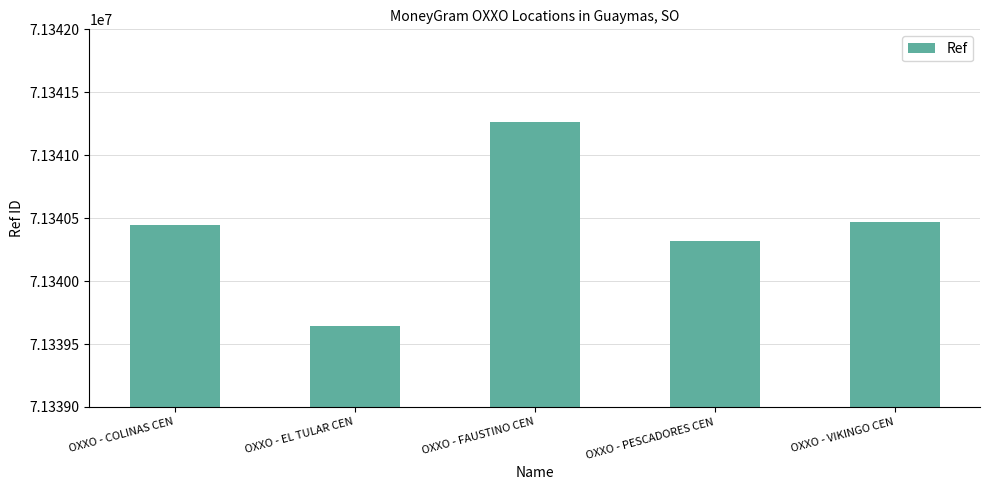

What position from the right is OXXO - EL TULAR CEN?

4